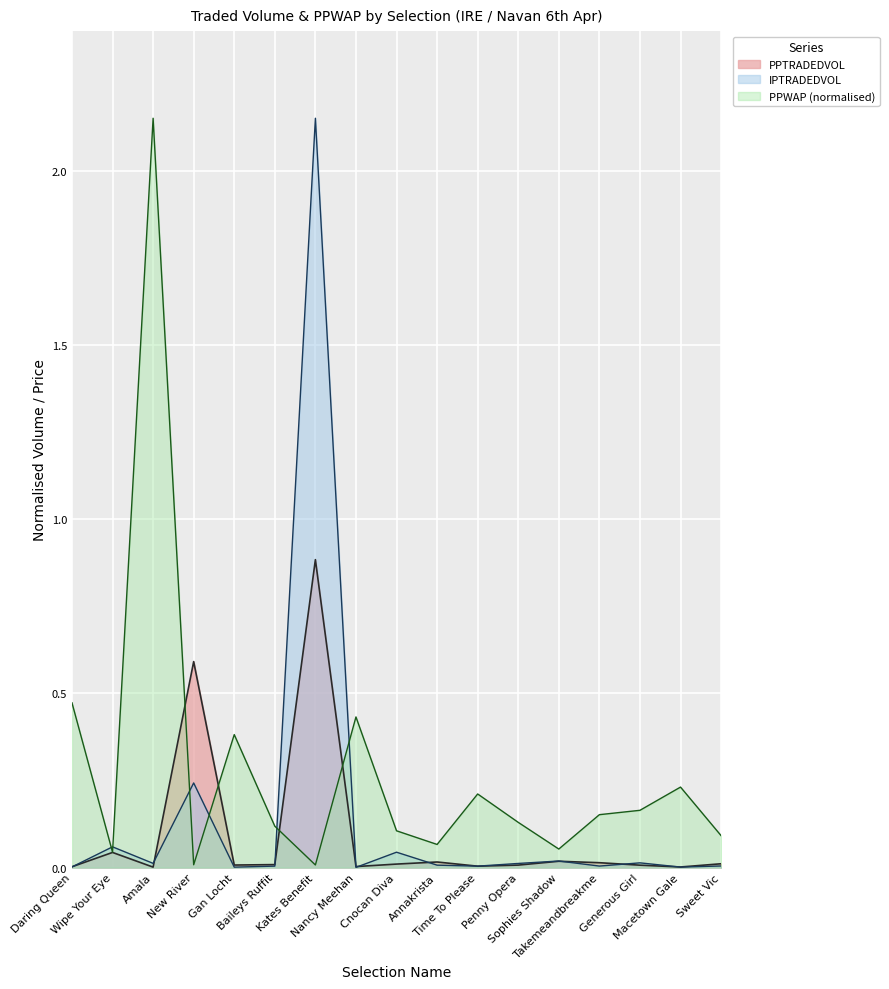

Reading left to right, list all the values displayed in this chart.

PPTRADEDVOL: Daring Queen=0.0	Wipe Your Eye=0.0	Amala=0.0	New River=0.6	Gan Locht=0.0	Baileys Ruffit=0.0	Kates Benefit=0.9	Nancy Meehan=0.0	Cnocan Diva=0.0	Annakrista=0.0	Time To Please=0.0	Penny Opera=0.0	Sophies Shadow=0.0	Takemeandbreakme=0.0	Generous Girl=0.0	Macetown Gale=0.0	Sweet Vic=0.0
IPTRADEDVOL: Daring Queen=0.0	Wipe Your Eye=0.1	Amala=0.0	New River=0.2	Gan Locht=0.0	Baileys Ruffit=0.0	Kates Benefit=2.1	Nancy Meehan=0.0	Cnocan Diva=0.0	Annakrista=0.0	Time To Please=0.0	Penny Opera=0.0	Sophies Shadow=0.0	Takemeandbreakme=0.0	Generous Girl=0.0	Macetown Gale=0.0	Sweet Vic=0.0
PPWAP: Daring Queen=0.5	Wipe Your Eye=0.0	Amala=2.1	New River=0.0	Gan Locht=0.4	Baileys Ruffit=0.1	Kates Benefit=0.0	Nancy Meehan=0.4	Cnocan Diva=0.1	Annakrista=0.1	Time To Please=0.2	Penny Opera=0.1	Sophies Shadow=0.1	Takemeandbreakme=0.2	Generous Girl=0.2	Macetown Gale=0.2	Sweet Vic=0.1